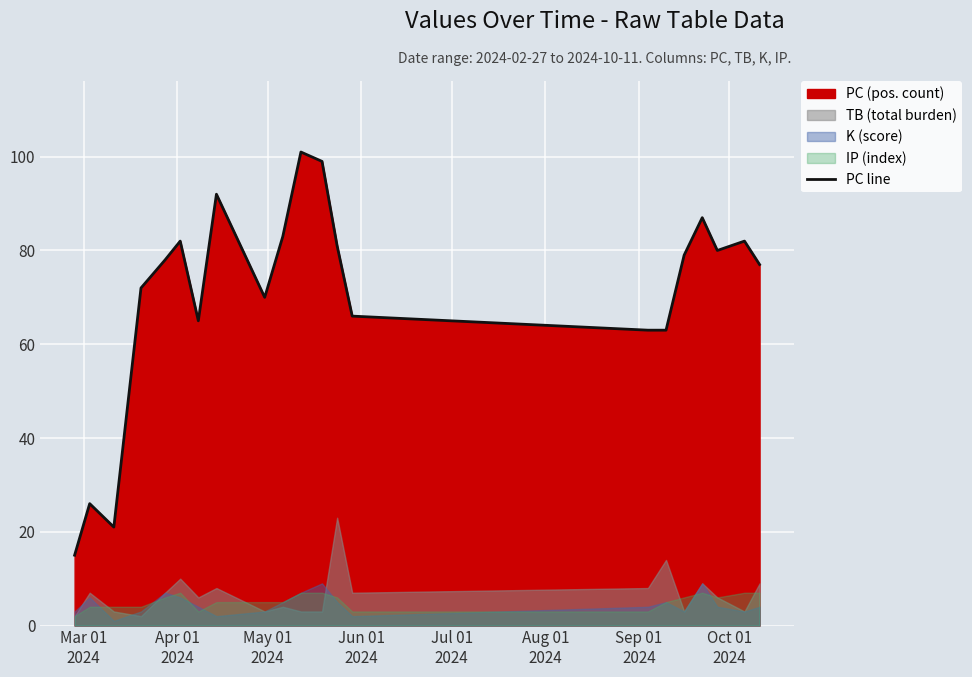

How many points are lower than both their immediate neighbors (excluding endpoints)?

4